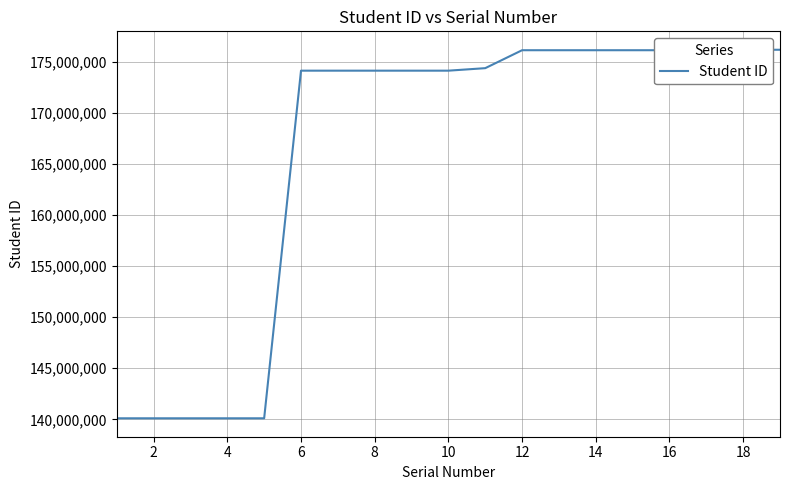

What is the difference between the maximum and minimum values?

36045099